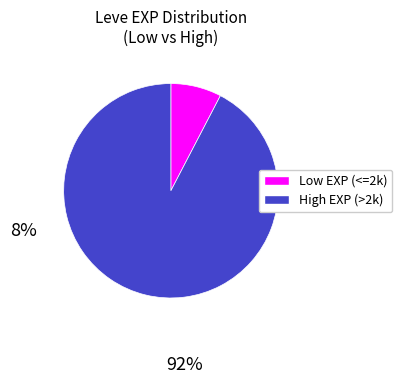

Is there a majority slice in this chart?

Yes